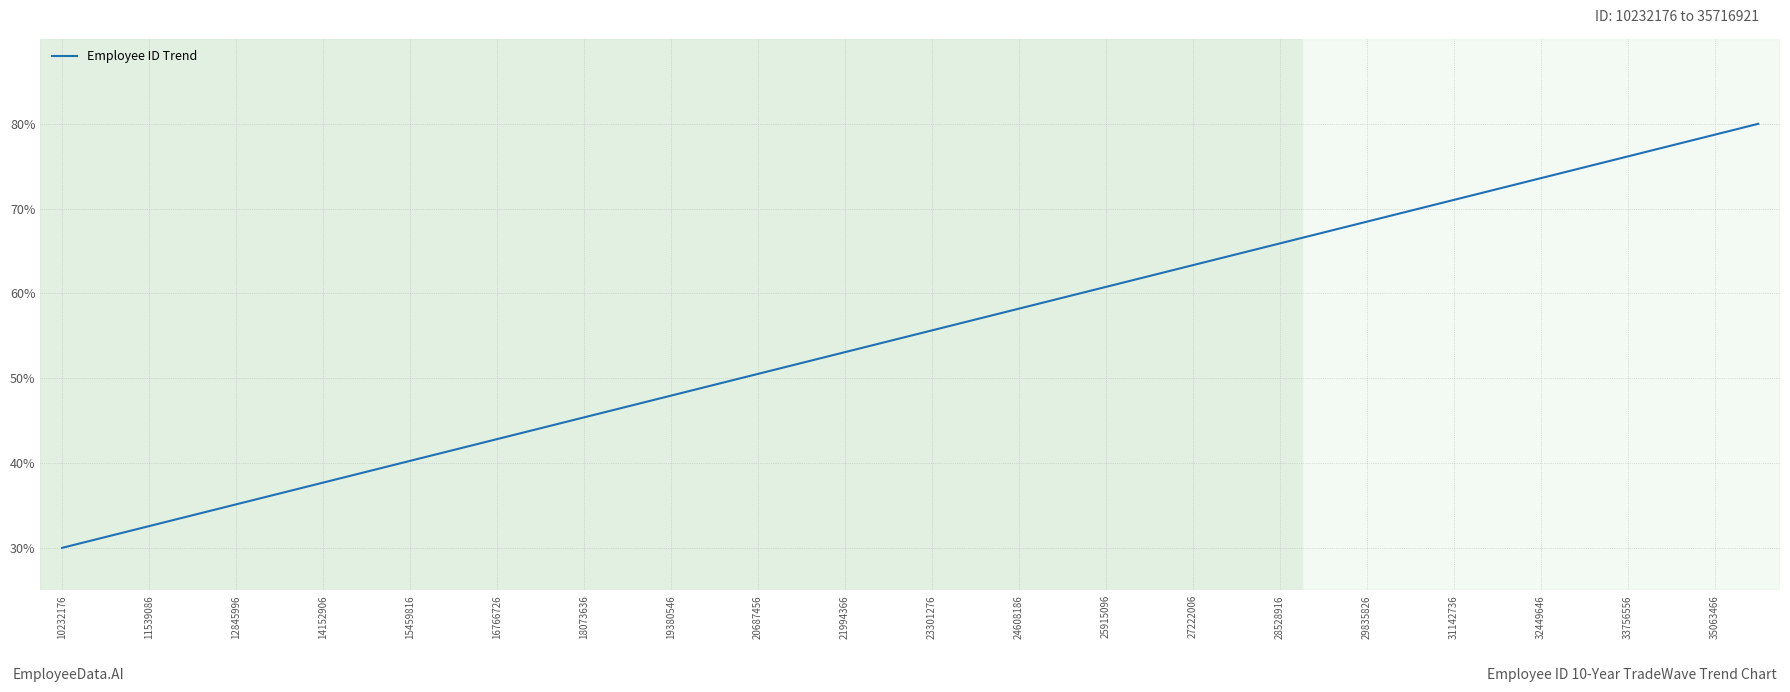

What is the smallest value displayed?

30.0